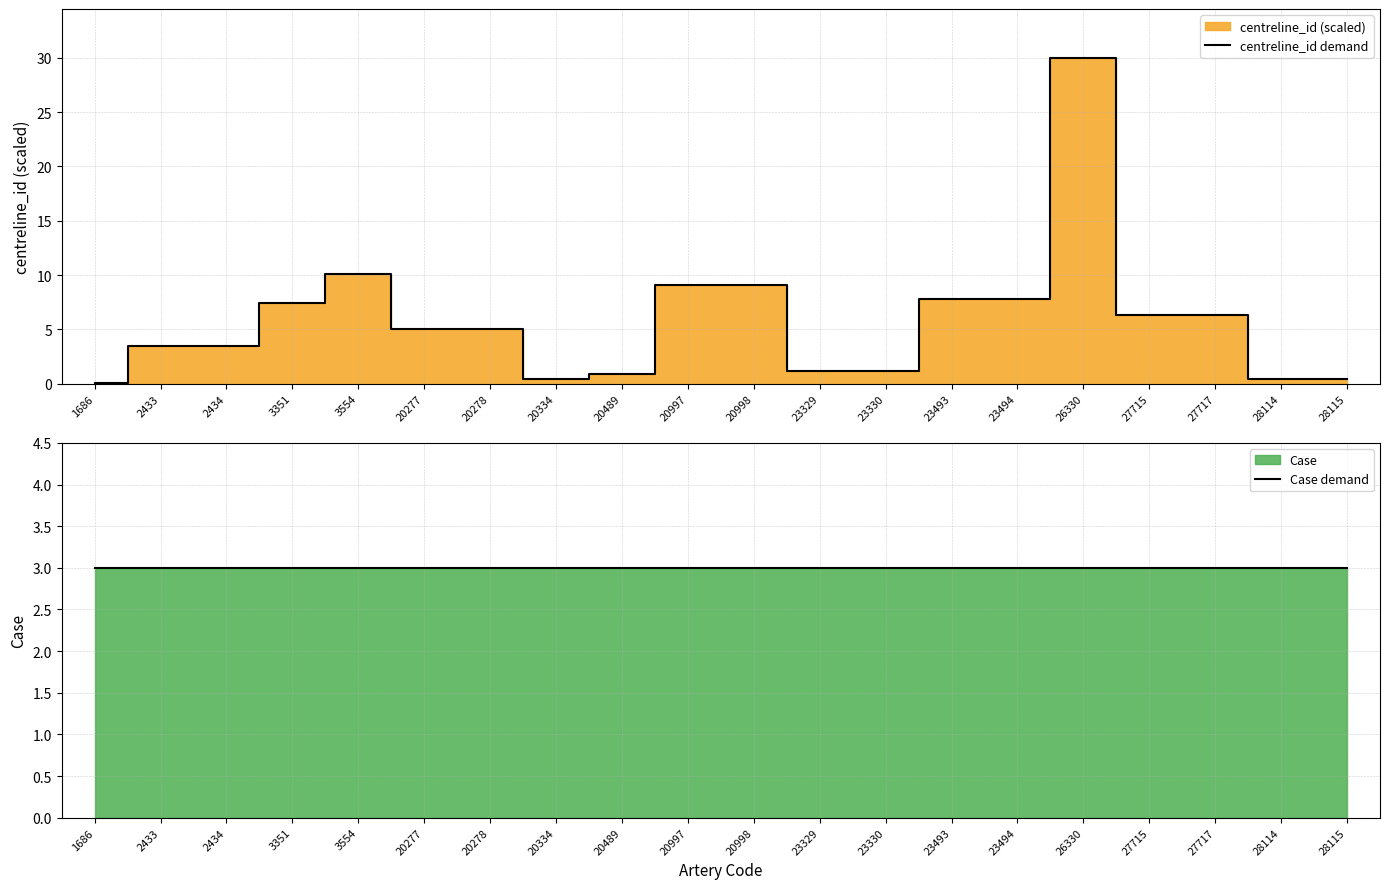

Reading left to right, extract all data points from this chart.

centreline_id demand: 1686=0.1	2433=3.5	2434=3.5	3351=7.5	3554=10.1	20277=5.0	20278=5.0	20334=0.4	20489=0.9	20997=9.1	20998=9.1	23329=1.1	23330=1.1	23493=7.8	23494=7.8	26330=30.0	27715=6.3	27717=6.3	28114=0.4	28115=0.4
Case demand: 1686=3.0	2433=3.0	2434=3.0	3351=3.0	3554=3.0	20277=3.0	20278=3.0	20334=3.0	20489=3.0	20997=3.0	20998=3.0	23329=3.0	23330=3.0	23493=3.0	23494=3.0	26330=3.0	27715=3.0	27717=3.0	28114=3.0	28115=3.0